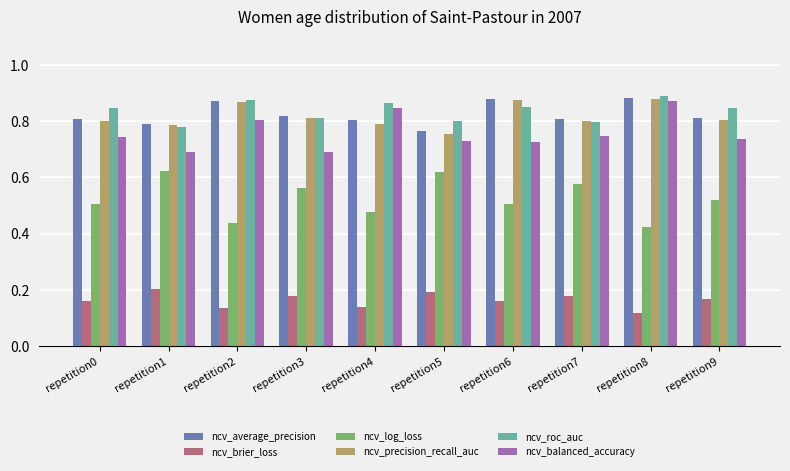

What is the sum of the ncv_roc_auc values at repetition6 and repetition2?

1.7